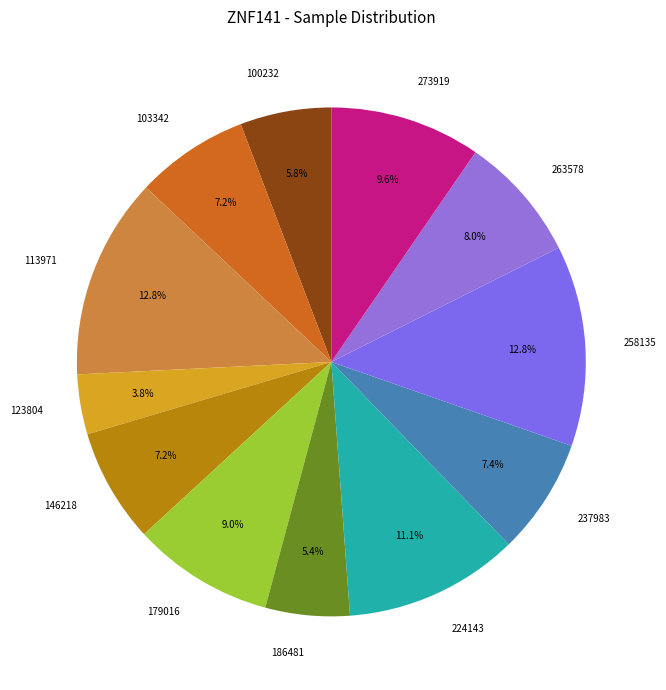

What percentage is NOT represented by 258135?

87.2%